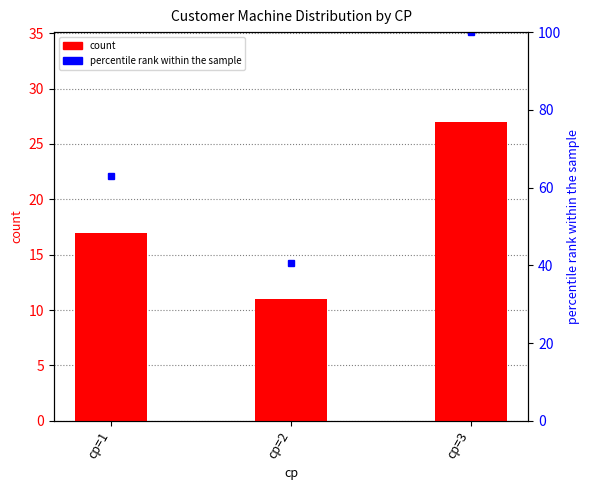

How many categories are shown in the chart?

3